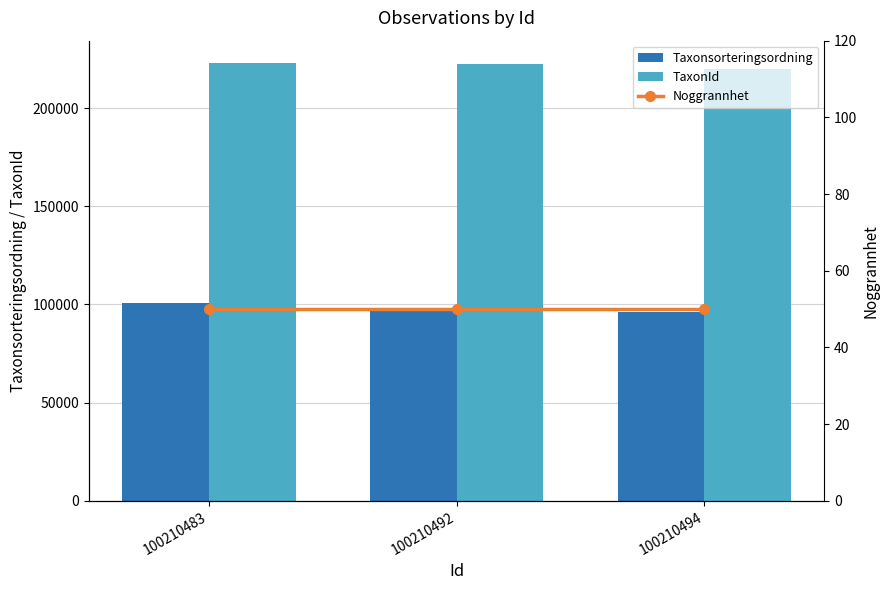

How many data points in Taxonsorteringsordning are less than 98431?

1